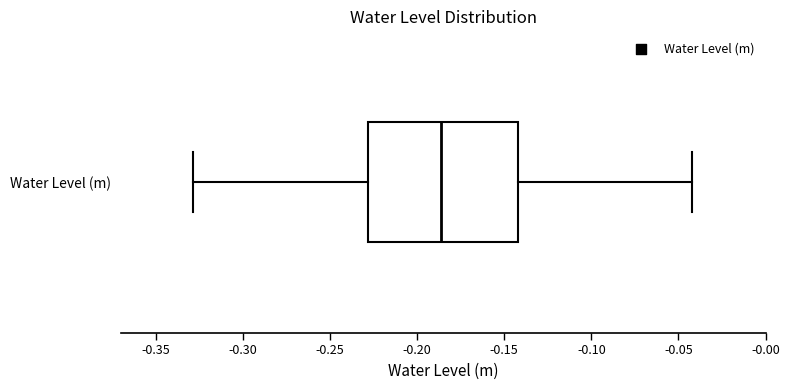

Where is the left edge of the box for Water Level (m) on the x-axis? The values are not printed on the chart, so give them approximately, as read against the axis.

-0.230